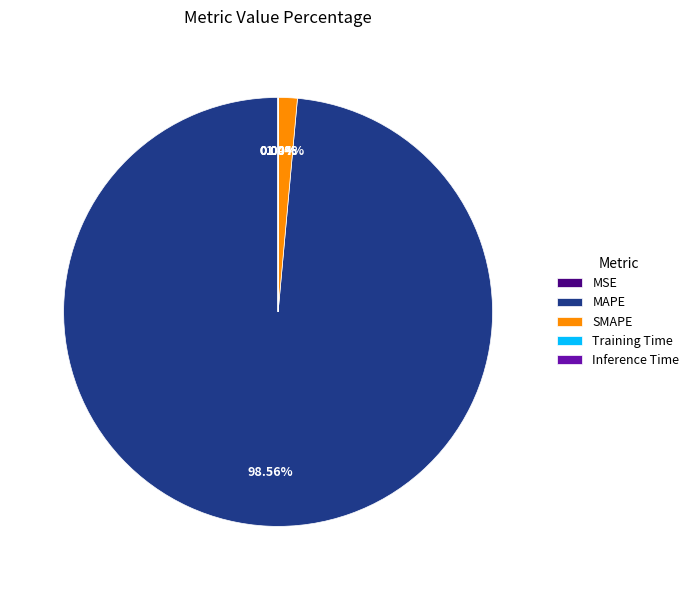

What is the majority slice?

MAPE